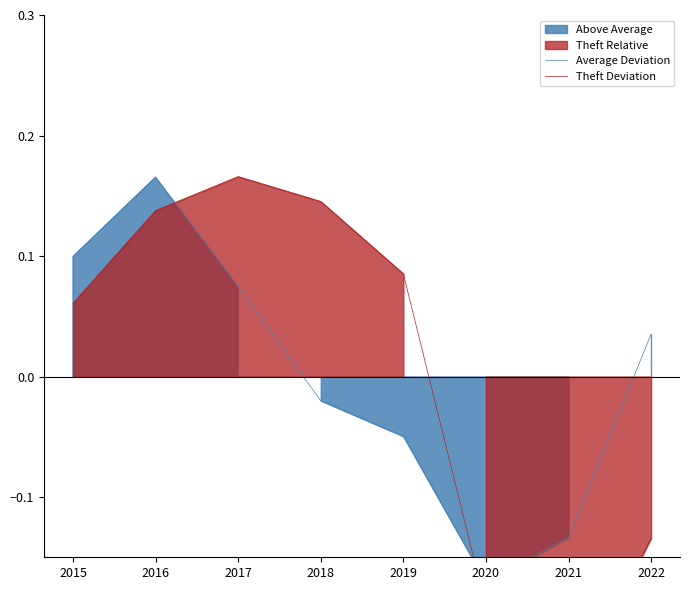

Rank the series at 2015 from lowest to highest value.

Theft Deviation, Average Deviation